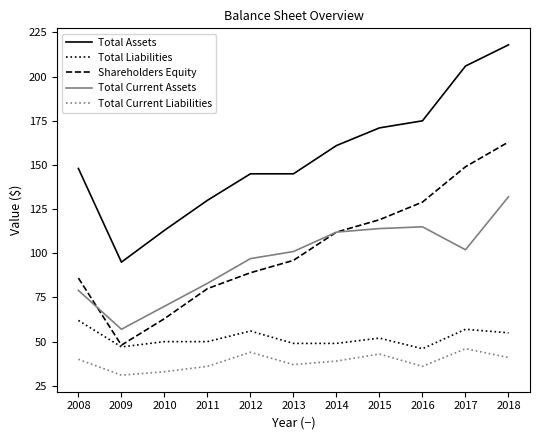

Which category has the highest value across all series?

2018